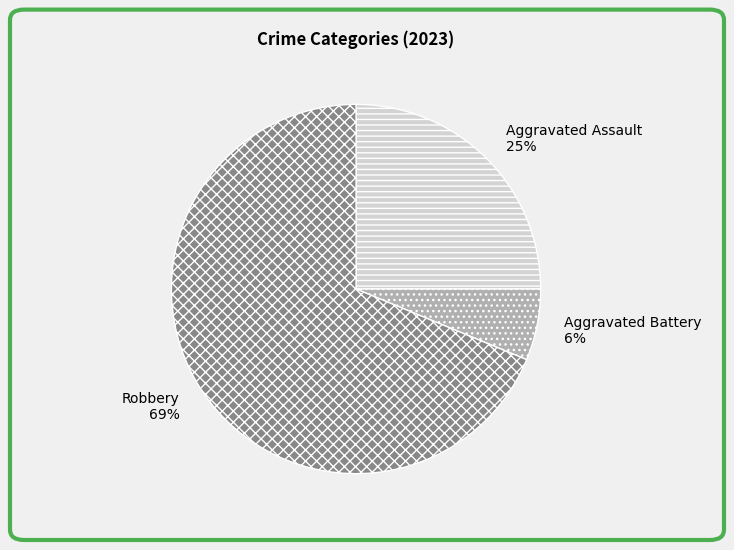

To the nearest percent, what is the combined percentage of Aggravated Assault and Robbery?

94%